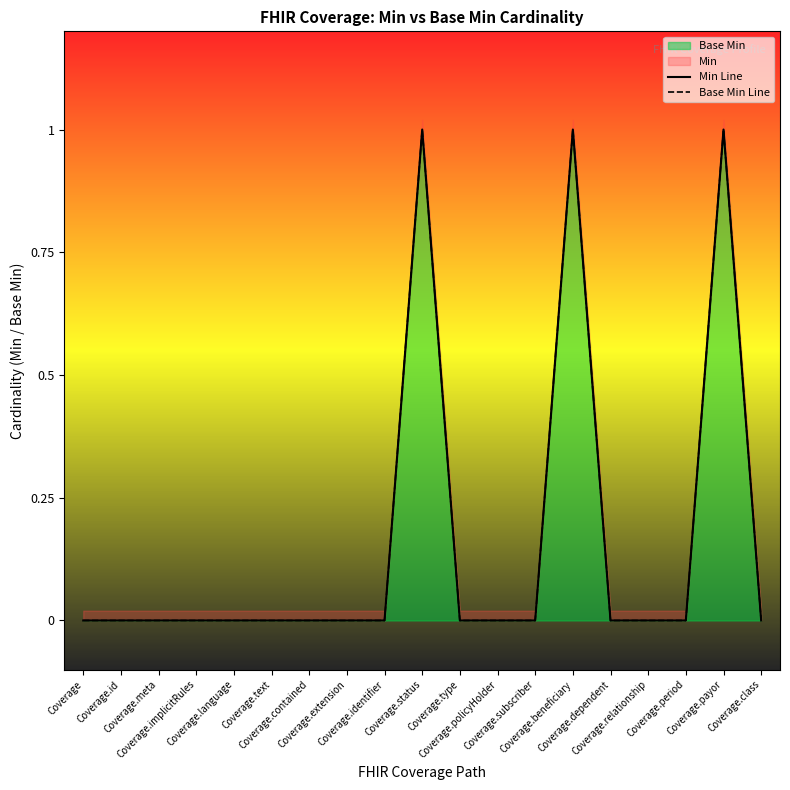

Count the Base Min Line values in the range 0 to 1.

19